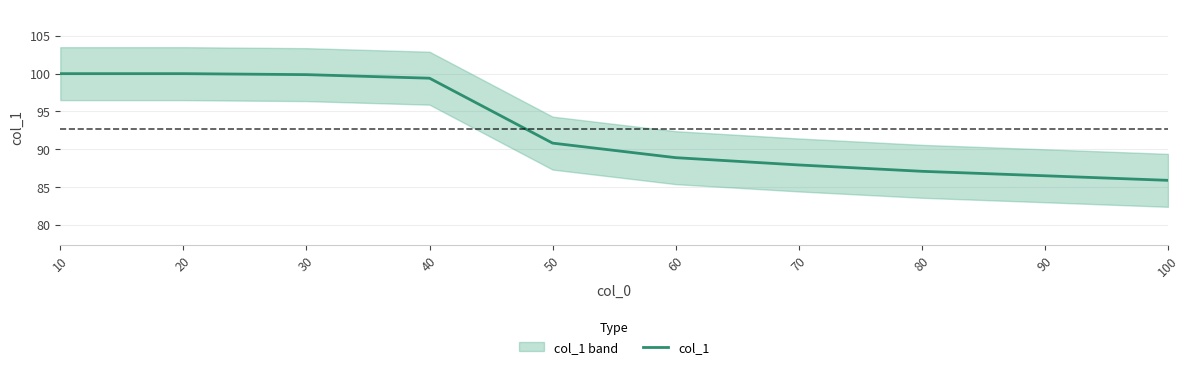

At which label does the data first exceed 90?

10